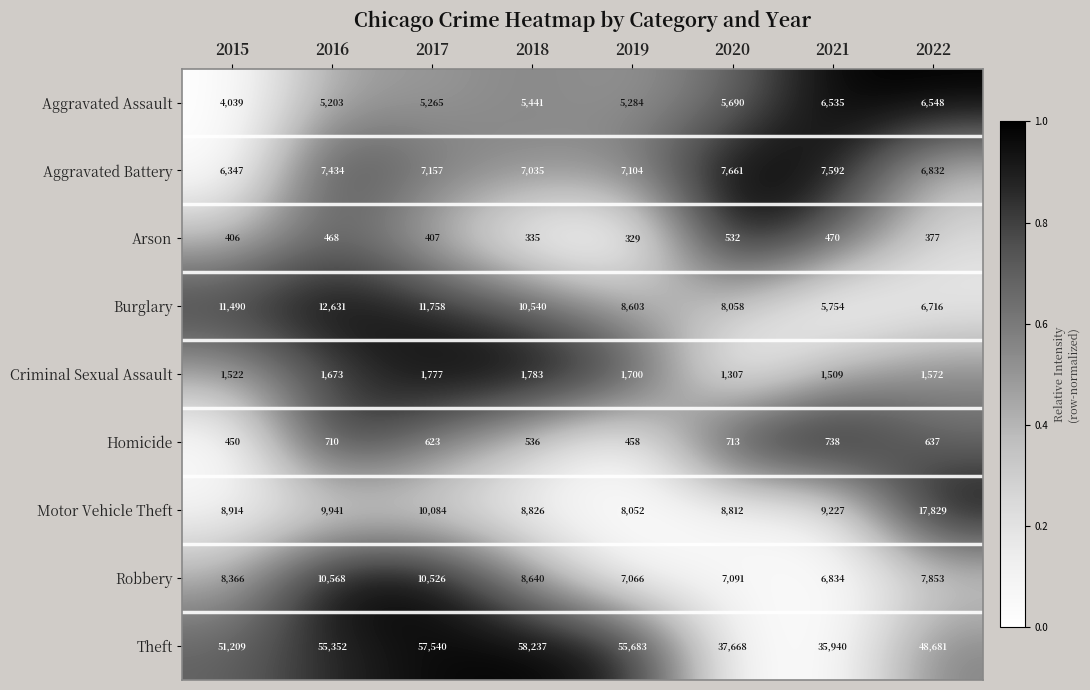

What is the difference between the highest and lowest values at 2022?

48304